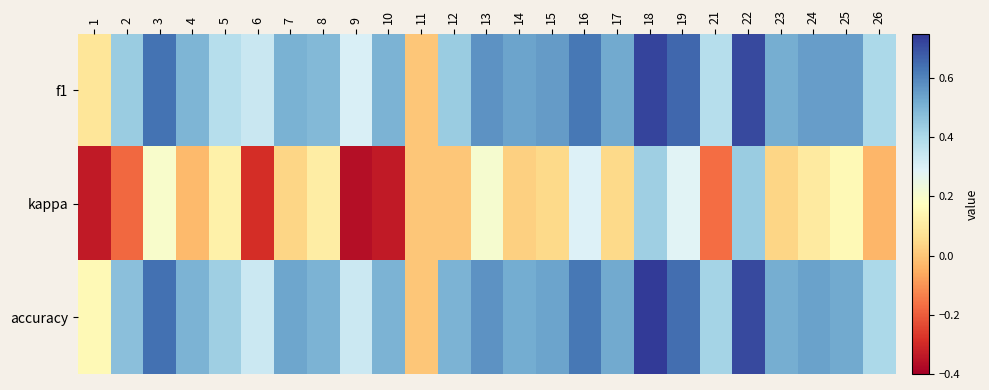

What is the total value across all series at 12?

0.9